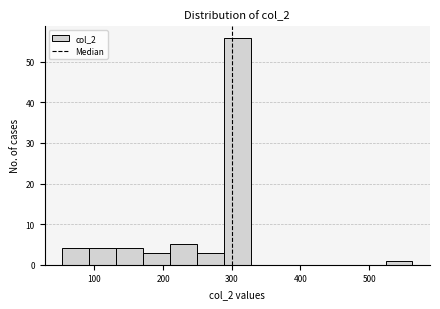

Around what value on the x-axis is the tallest bar? Give the approximate position of its centre, as read against the axis.

310